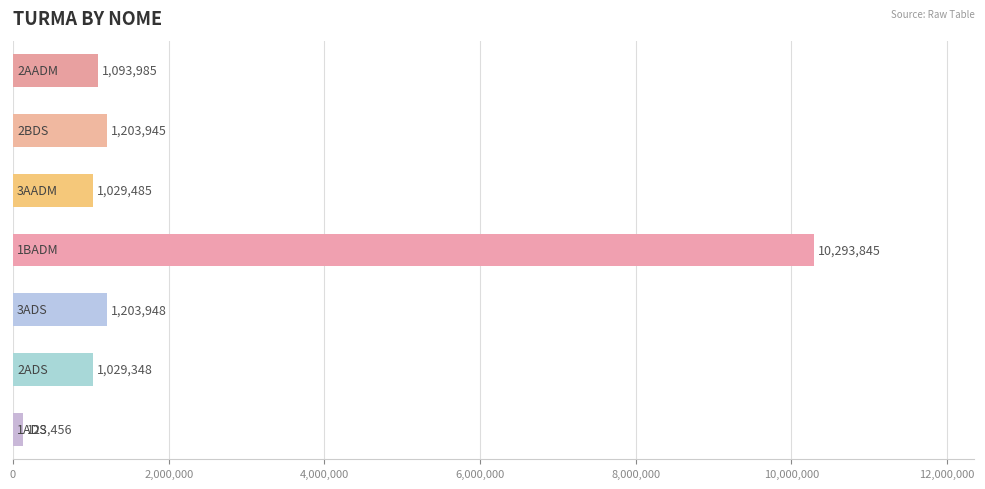

What is the minimum value shown in the chart?

123456